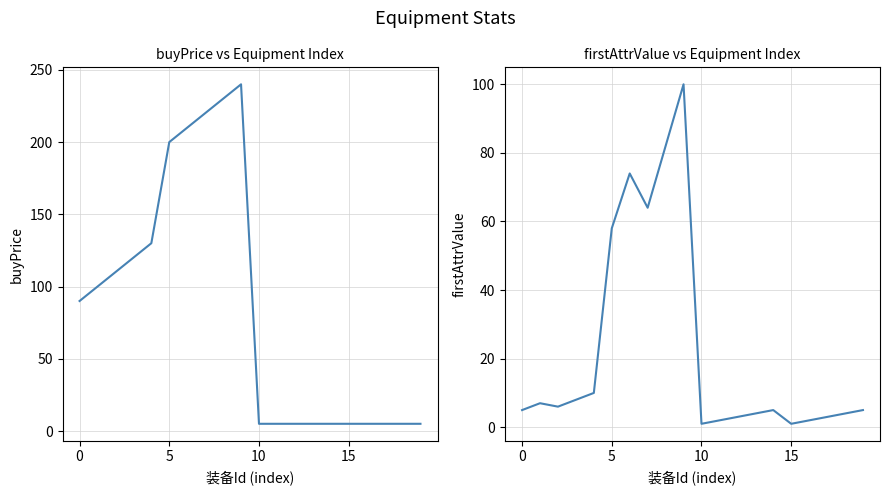

Reading left to right, what are all the values shown in this chart?

buyPrice: 90	100	110	120	130	200	210	220	230	240	5	5	5	5	5	5	5	5	5	5
firstAttrValue: 5	7	6	8	10	58	74	64	82	100	1	2	3	4	5	1	2	3	4	5